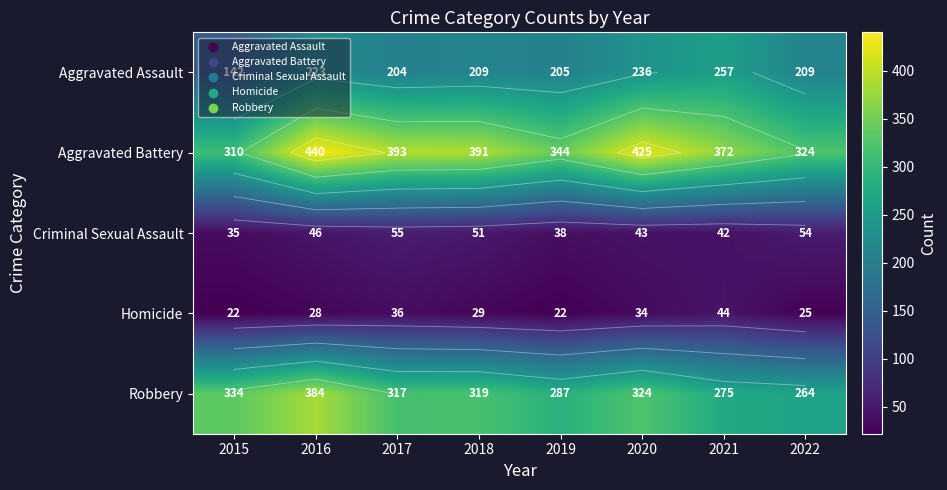

How many data points in Aggravated Battery are above 391?

3